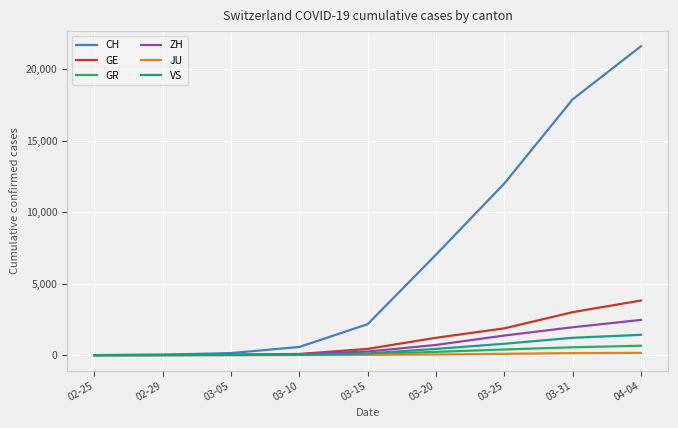

At which category is the sum across all series the highest?

04-04